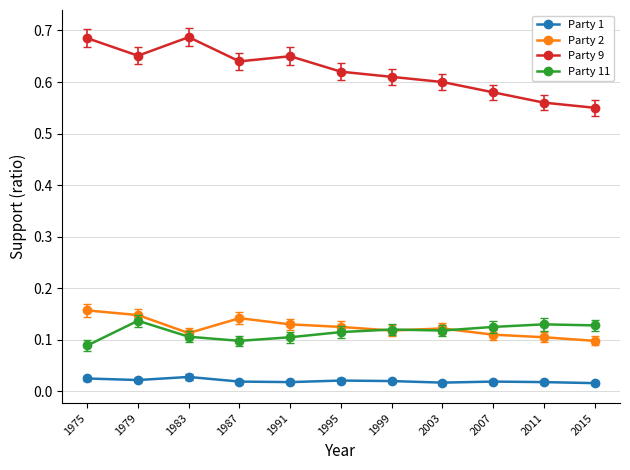

True or false: Party 1 and Party 9 intersect in this chart.

False